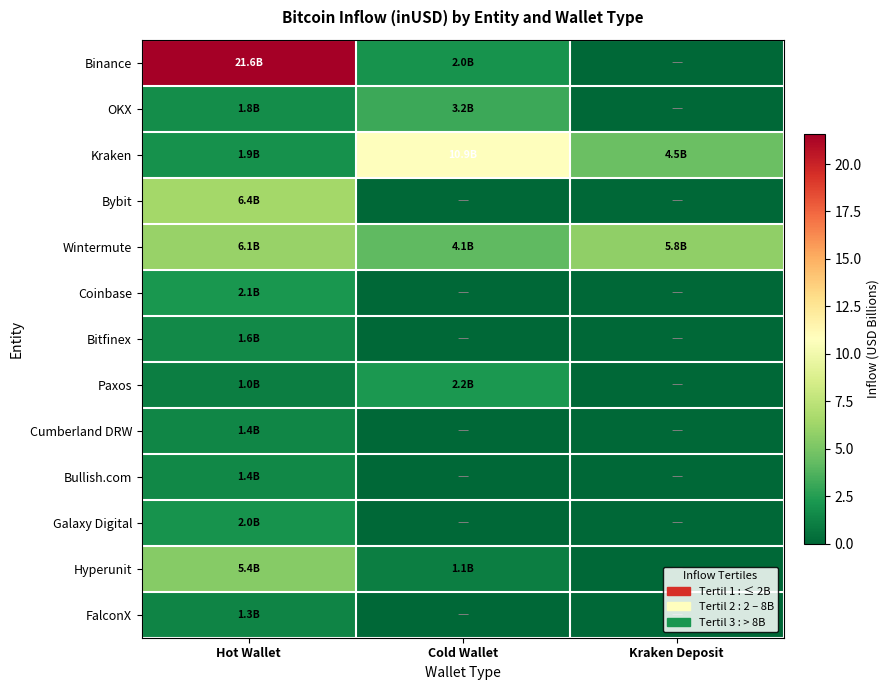

At which category is the sum across all series the highest?

Hot Wallet